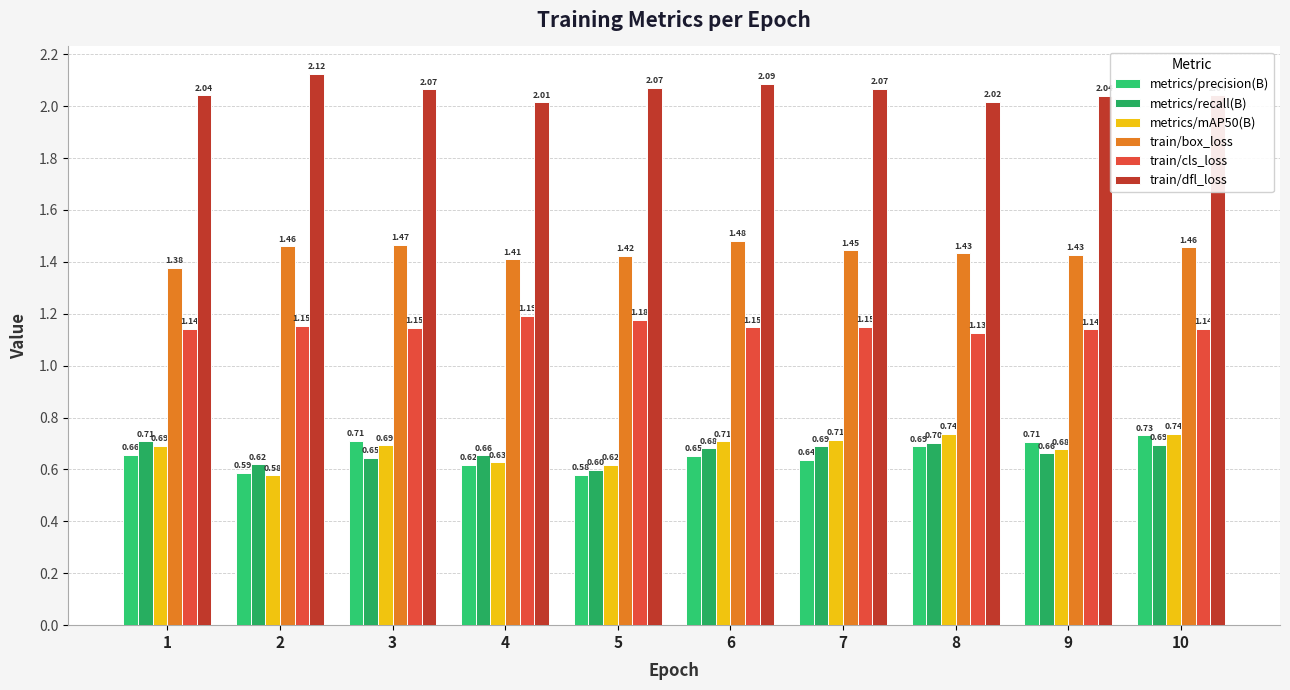

What is the lowest value of the train/dfl_loss series?

2.0